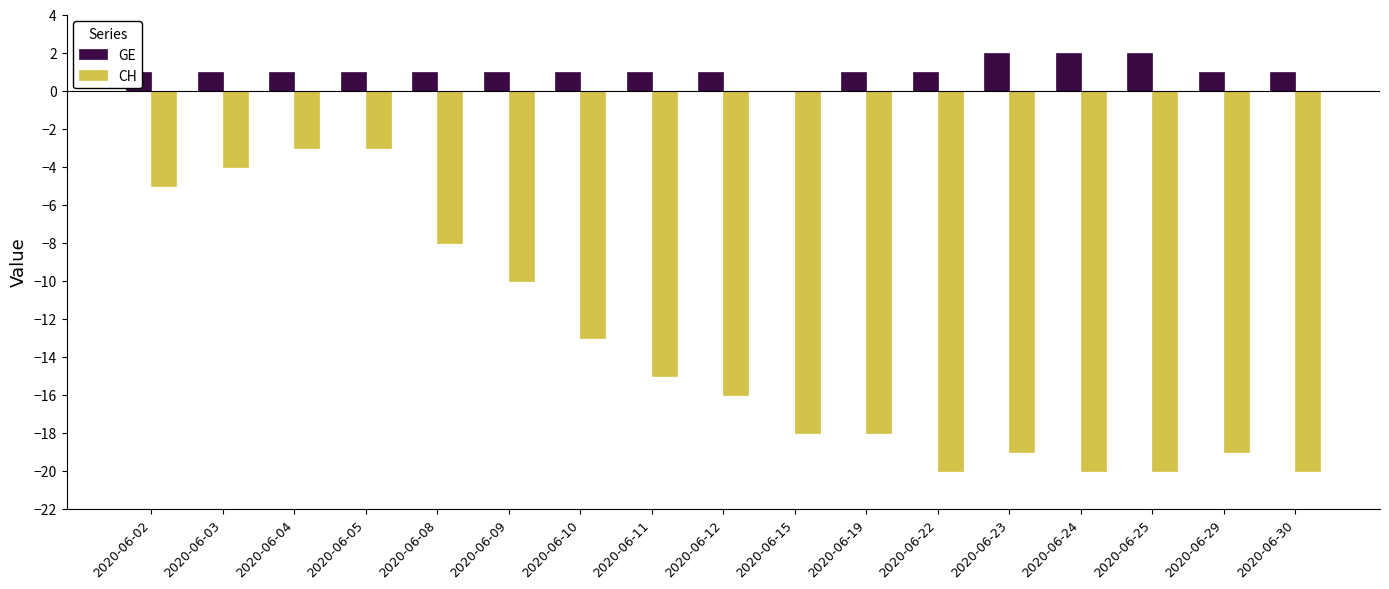

True or false: GE has a value of 2 at 2020-06-24.

True